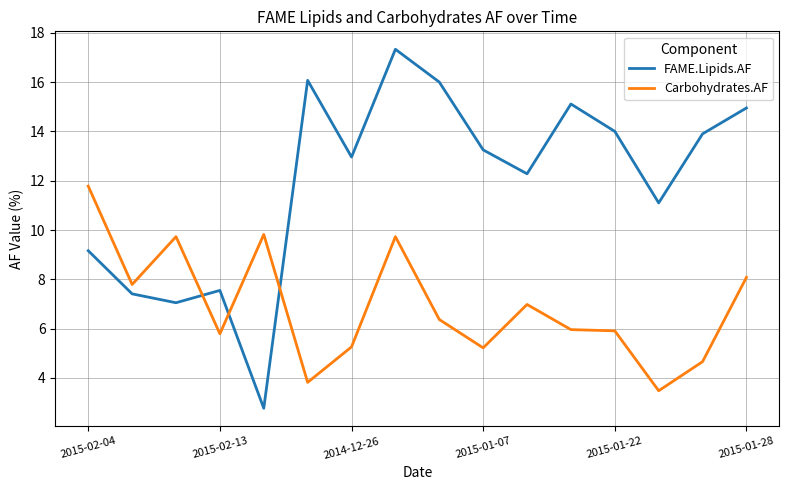

Rank the series by their maximum value, from highest to lowest.

FAME.Lipids.AF, Carbohydrates.AF